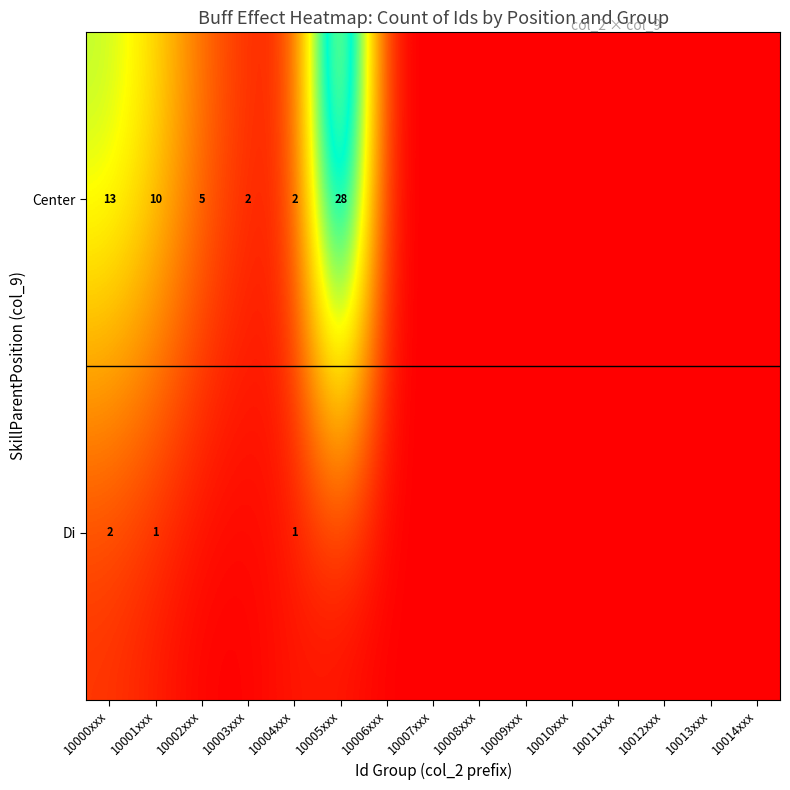

What is the difference between the Center values at 10000xxx and 10001xxx?

3